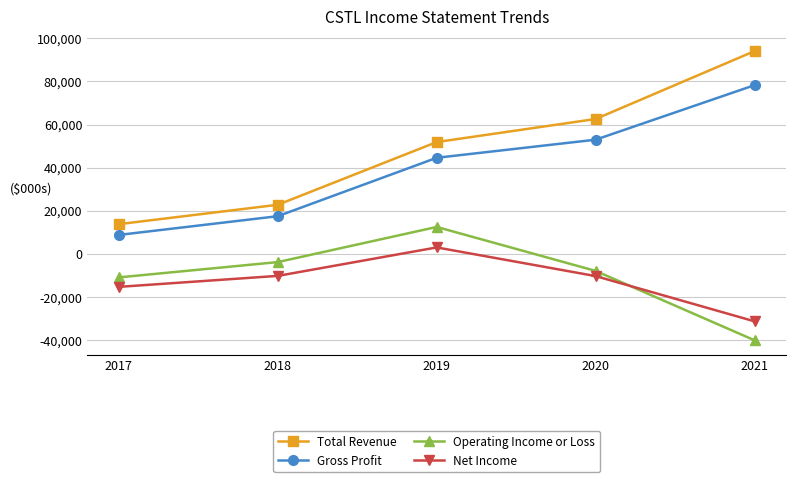

Which label corresponds to the smallest value in the chart?

2021